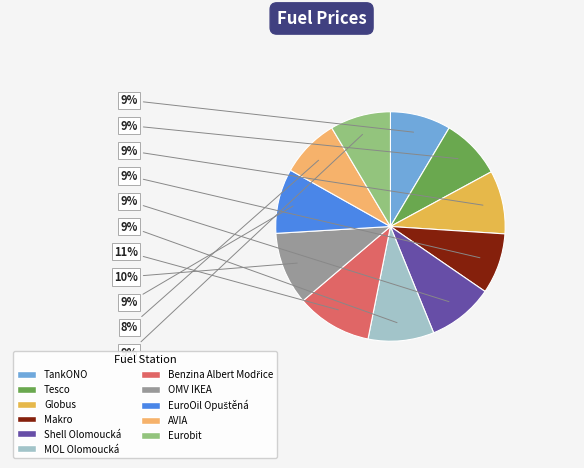

Is the sum of EuroOil Opuštěná and Shell Olomoucká greater than half?

No